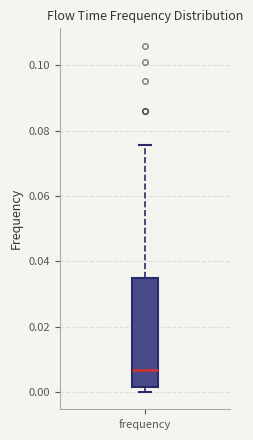

Read this box plot against the y-axis: the position of the median line, the range covered by the box, and the ends of both whiskers. The values are not printed on the chart, so give them approximately, as read against the axis.

median 0.006, box 0.002 to 0.036, whiskers 0.000 to 0.076